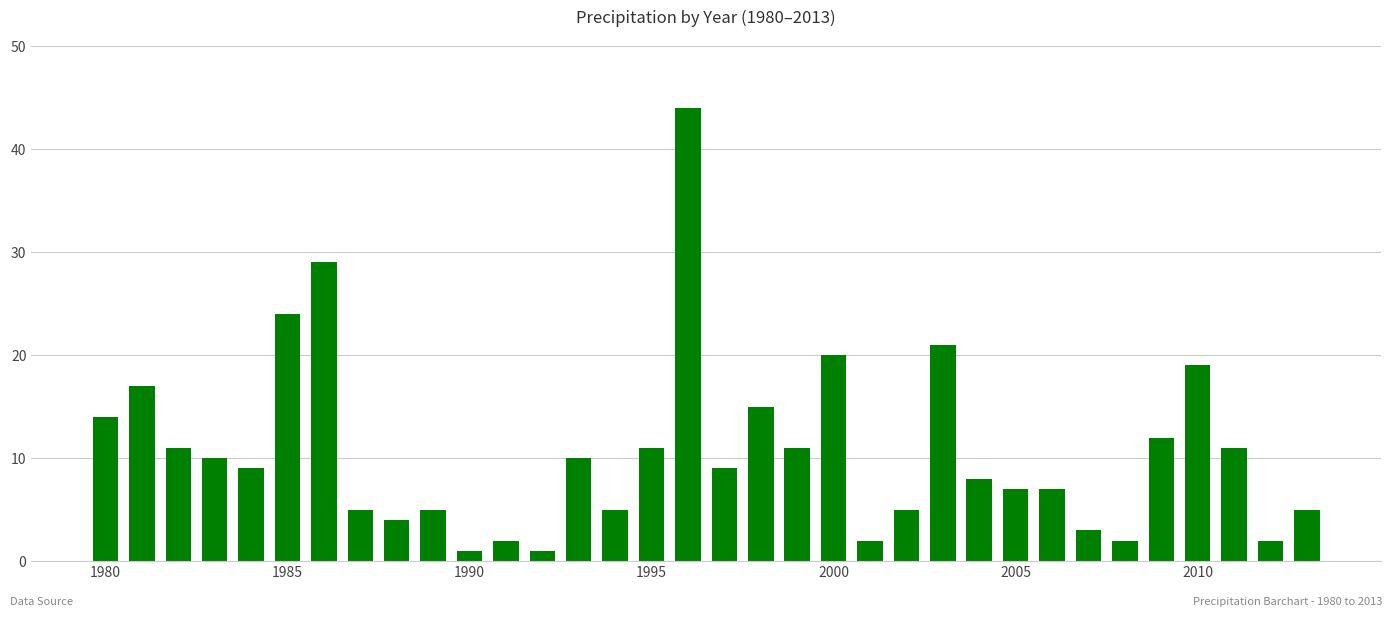

What is the maximum value shown in the chart?

44